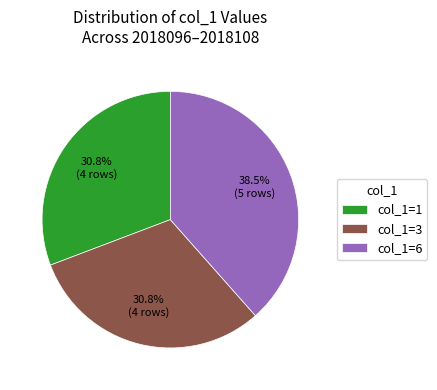

Does col_1=1 account for over 50% of the chart?

No